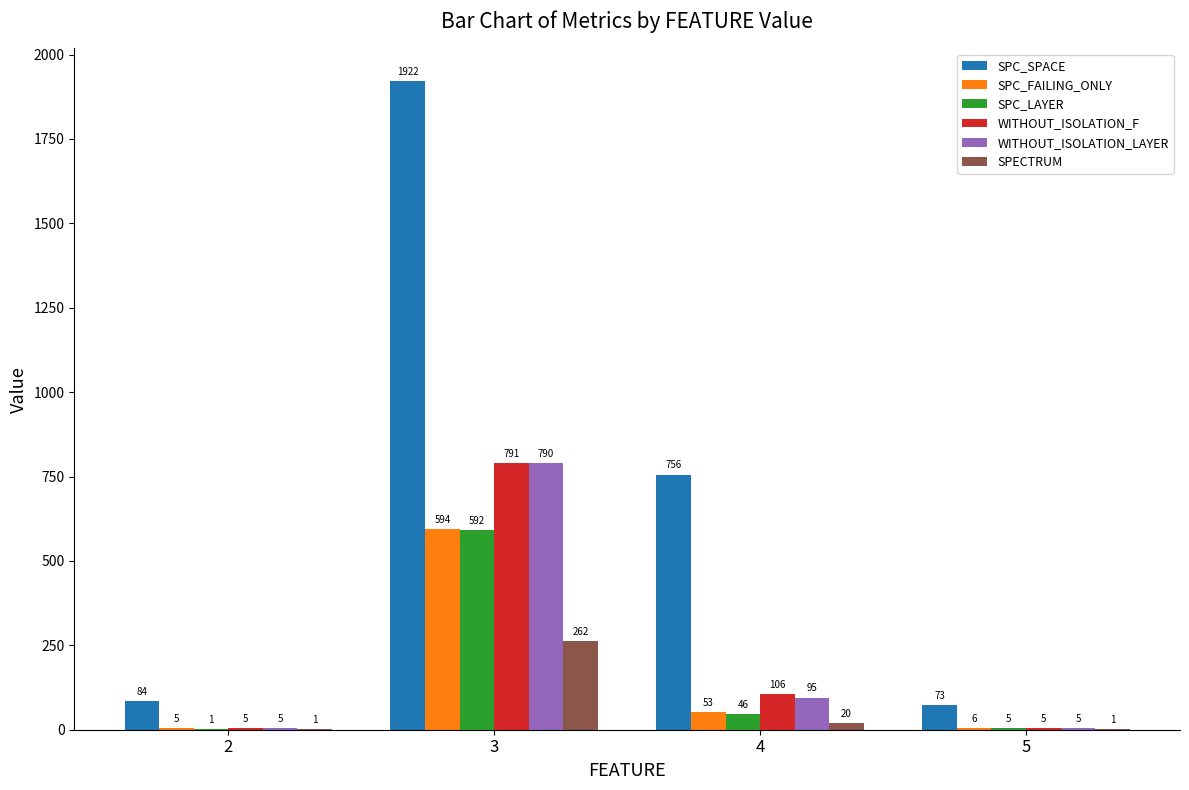

Reading left to right, list all the values displayed in this chart.

SPC_SPACE: 2=84	3=1922	4=756	5=73
SPC_FAILING_ONLY: 2=5	3=594	4=53	5=6
SPC_LAYER: 2=1	3=592	4=46	5=5
WITHOUT_ISOLATION_F: 2=5	3=791	4=106	5=5
WITHOUT_ISOLATION_LAYER: 2=5	3=790	4=95	5=5
SPECTRUM: 2=1	3=262	4=20	5=1